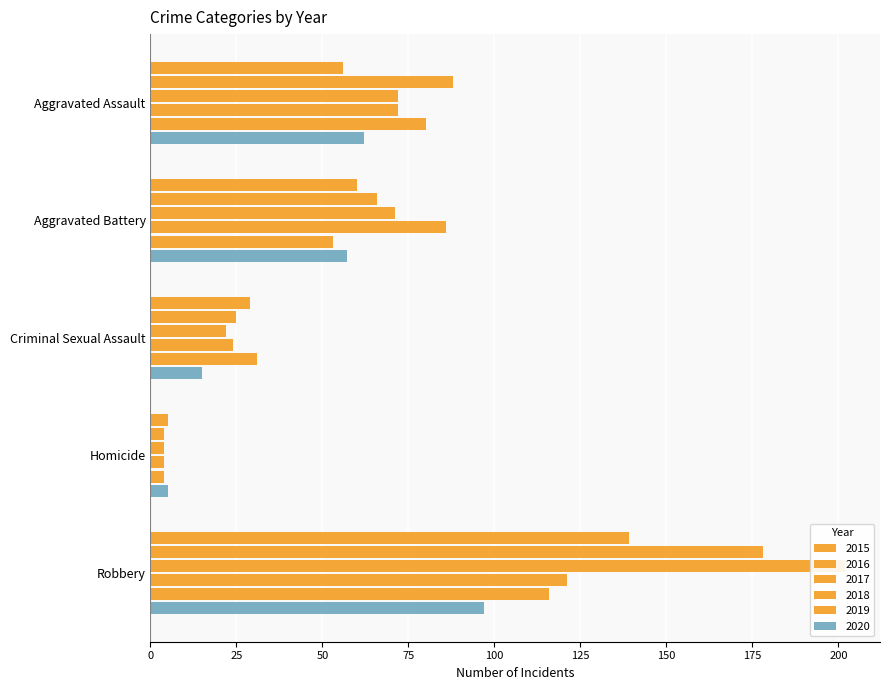

Reading left to right, transcribe all the data shown in this chart.

2015: Aggravated Assault=56	Aggravated Battery=60	Criminal Sexual Assault=29	Homicide=5	Robbery=139
2016: Aggravated Assault=88	Aggravated Battery=66	Criminal Sexual Assault=25	Homicide=4	Robbery=178
2017: Aggravated Assault=72	Aggravated Battery=71	Criminal Sexual Assault=22	Homicide=4	Robbery=202
2018: Aggravated Assault=72	Aggravated Battery=86	Criminal Sexual Assault=24	Homicide=4	Robbery=121
2019: Aggravated Assault=80	Aggravated Battery=53	Criminal Sexual Assault=31	Homicide=4	Robbery=116
2020: Aggravated Assault=62	Aggravated Battery=57	Criminal Sexual Assault=15	Homicide=5	Robbery=97